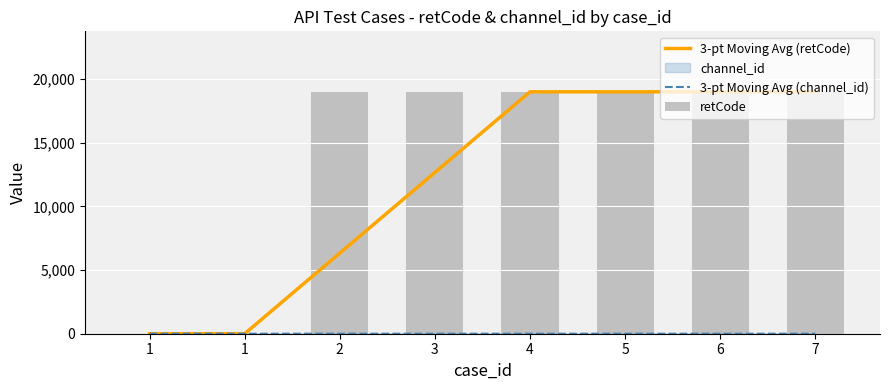

Does the chart contain stacked bars?

No